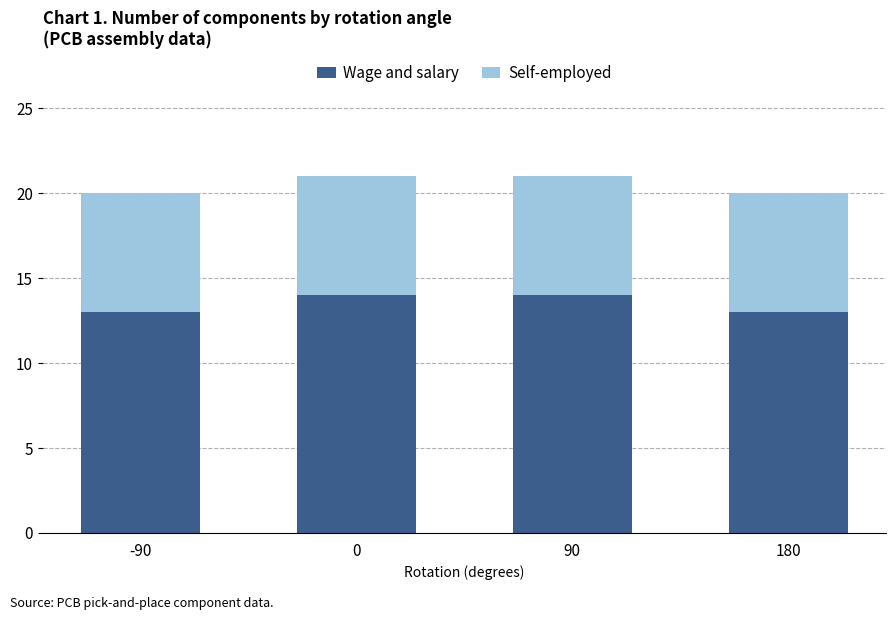

The value of Wage and salary at -90 is 8. True or false?

False